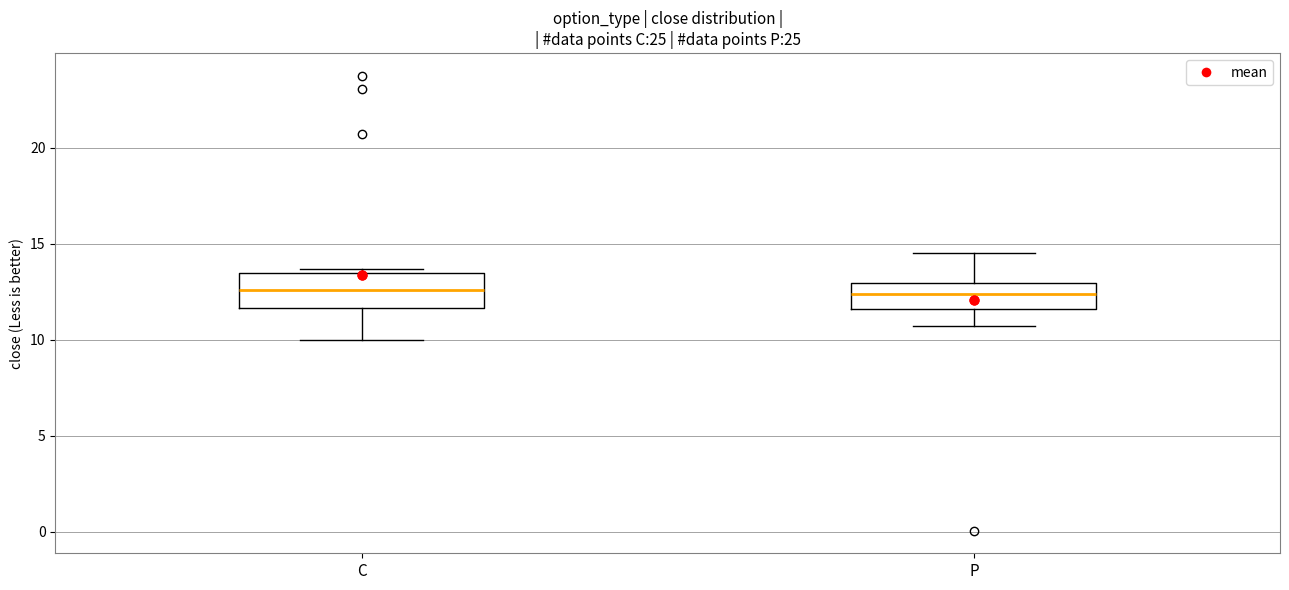

Reading left to right, transcribe this box plot: for each box, give where its median line is, the range the box spans, and where its two whiskers end, as read against the y-axis. The values are not printed on the chart, so give them approximately, as read against the axis.

C: median 12.5, box 11.5 to 13.5, whiskers 10.0 to 13.5 (just above the box's upper edge)
P: median 12.5, box 11.5 to 13.0, whiskers 10.5 to 14.5